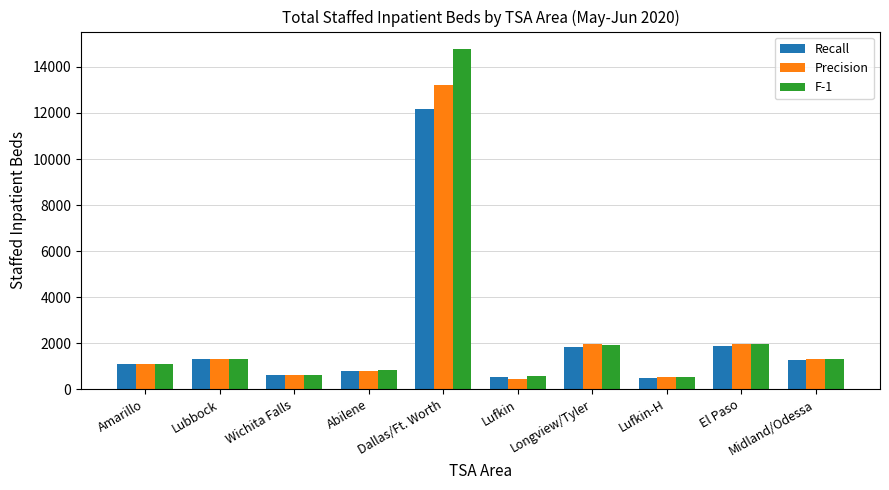

What is the difference between the maximum and minimum values in the Recall series?

11695